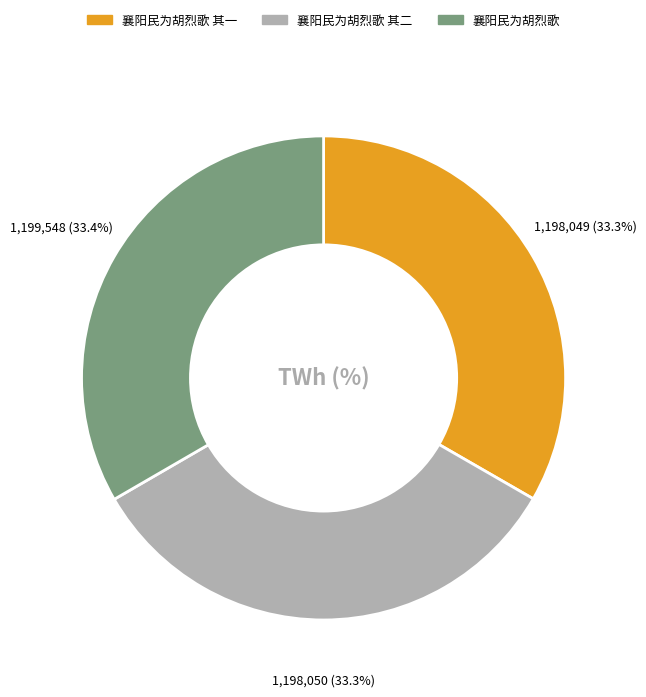

Approximately how many times larger is the value at 襄阳民为胡烈歌 其一 compared to 襄阳民为胡烈歌?

1.0